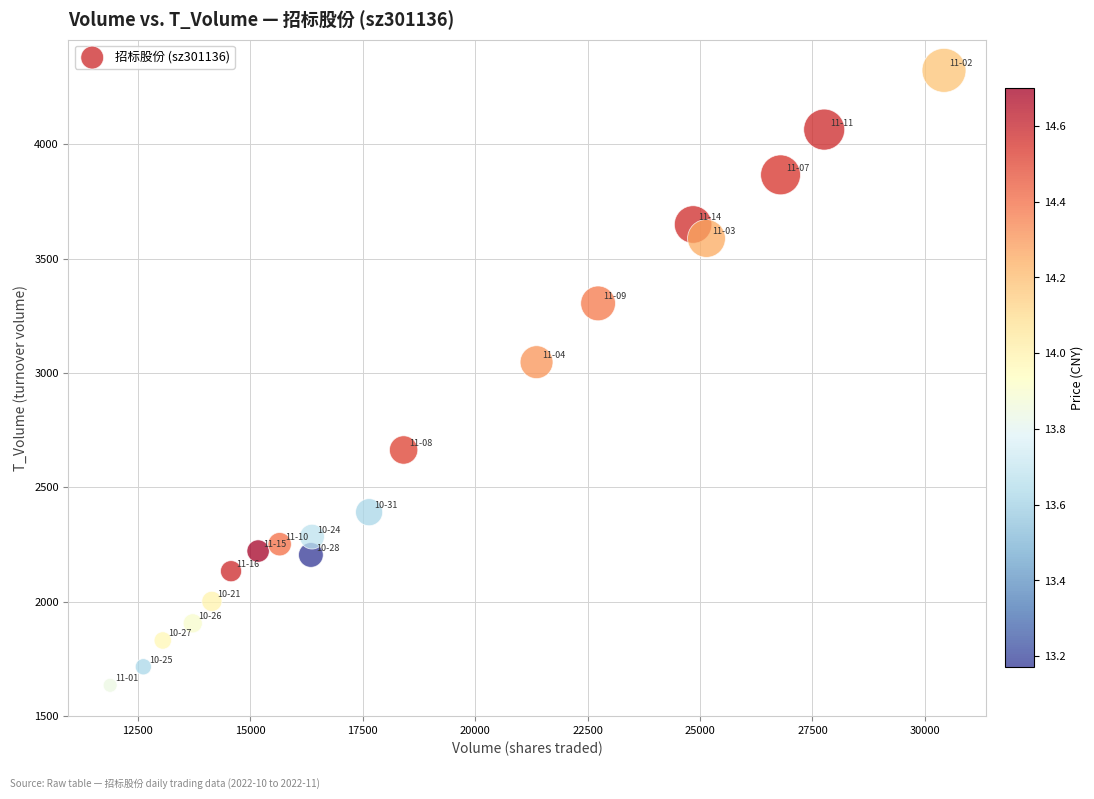

What Y value in the scatter plot is closest to 2978?

3047